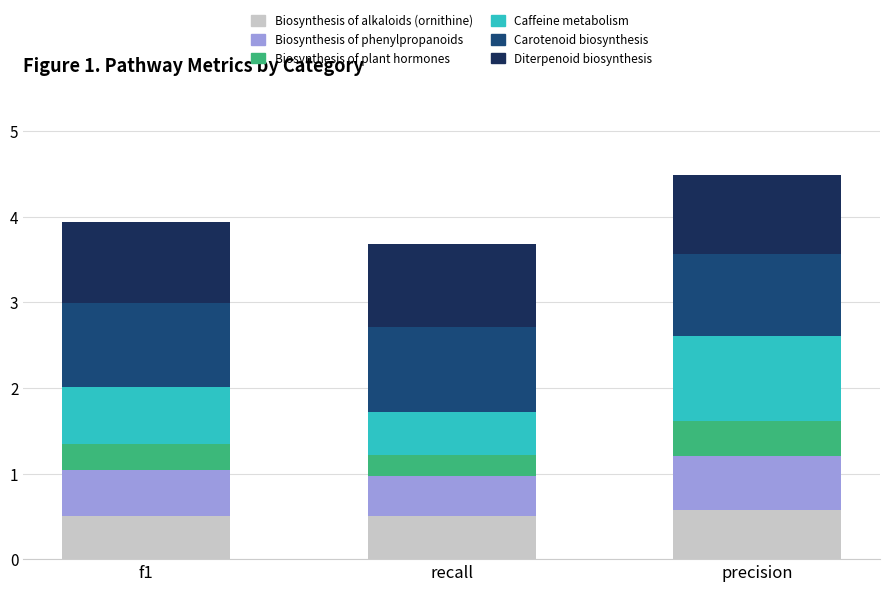

Are the bars grouped side by side (vs. stacked)?

No